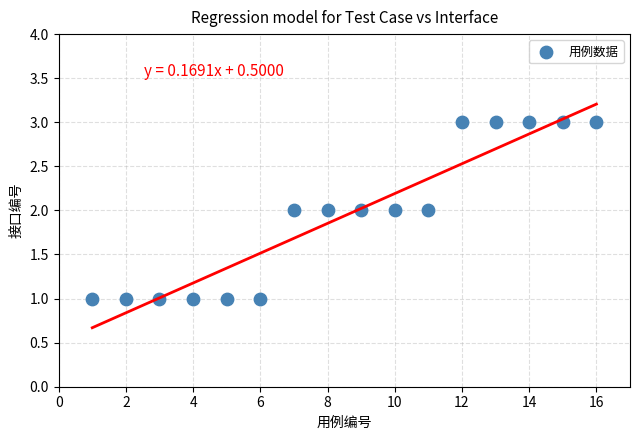

What is the range of X values (max minus min)?

15